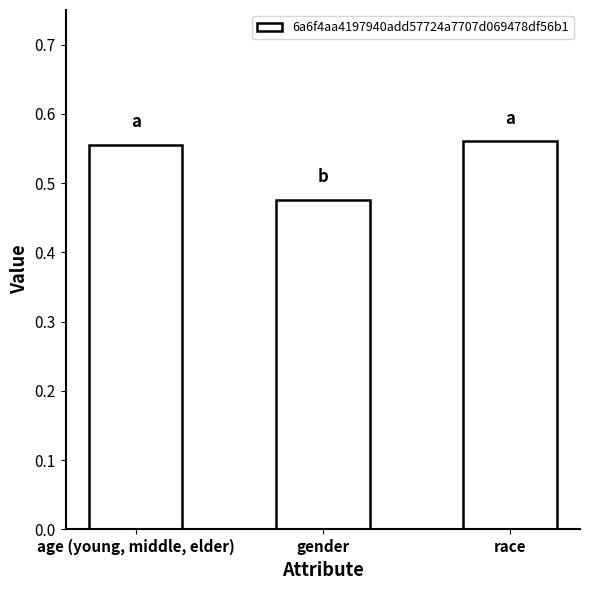

True or false: the data shows 0.7 at gender.

False